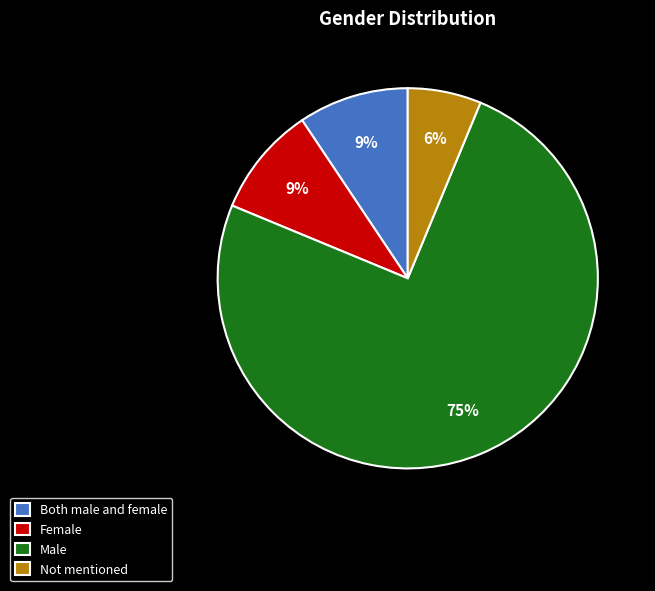

How many slices are in this pie chart?

4